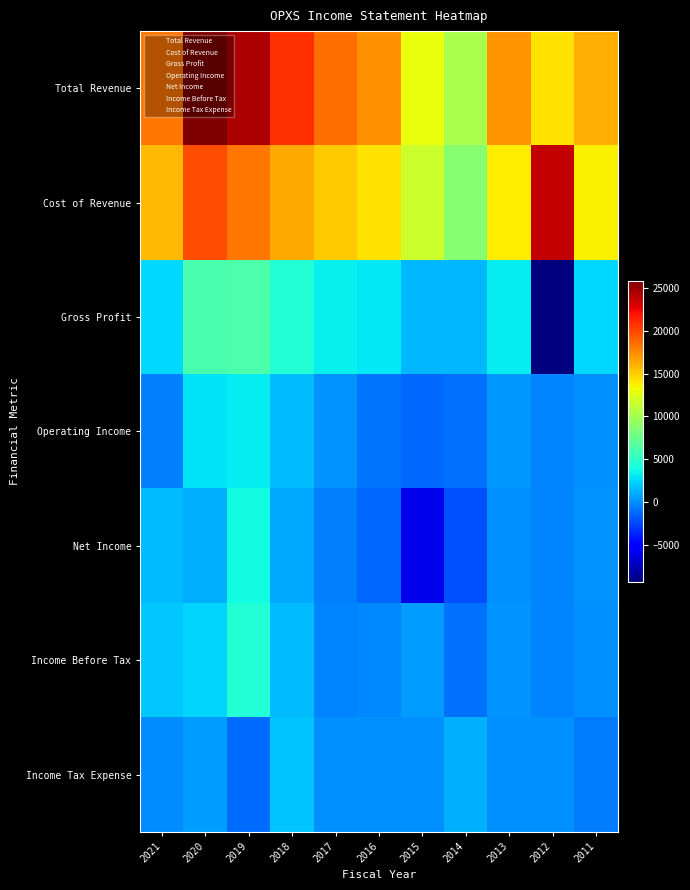

At 2015, list the series in order from smallest to largest.

Net Income, Operating Income, Income Tax Expense, Income Before Tax, Gross Profit, Cost of Revenue, Total Revenue